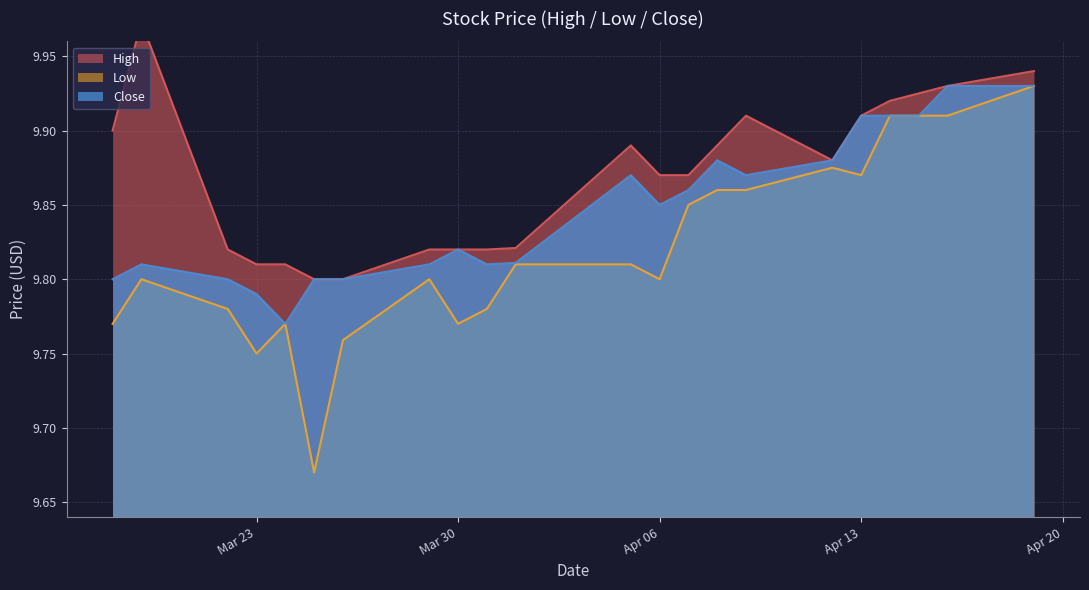

How many categories are shown in the chart?

22